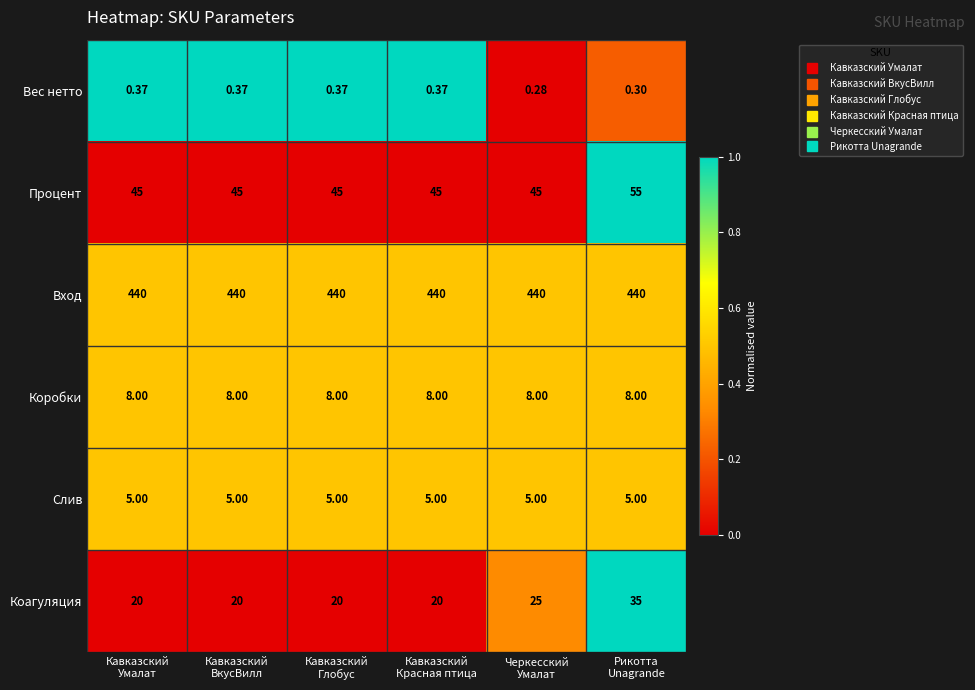

List the series in order of their peak value, highest first.

Вход, Процент, Коагуляция, Коробки, Слив, Вес нетто